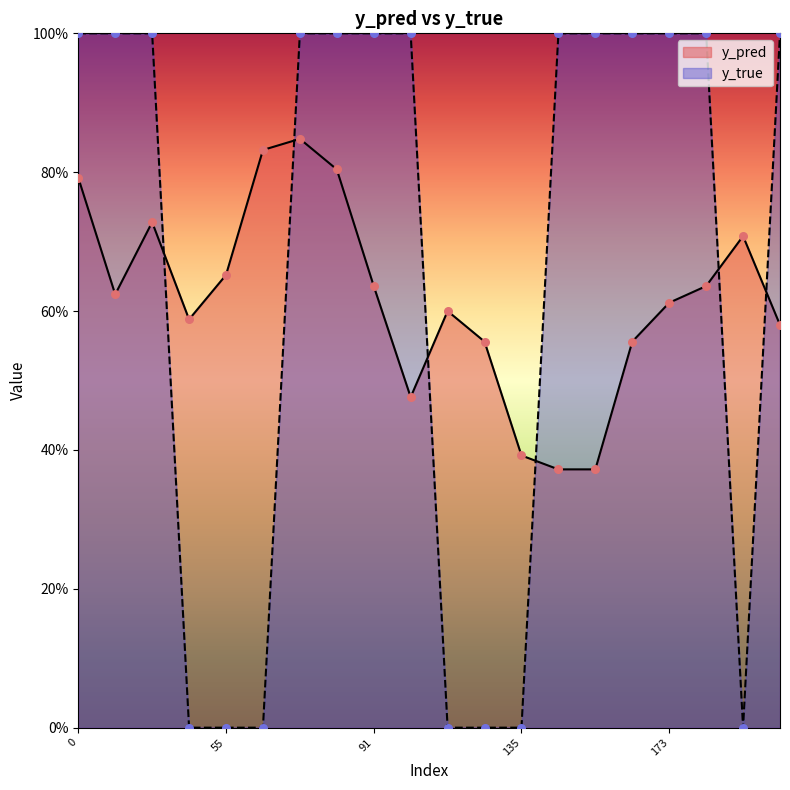

What are all the series names shown in the legend?

y_pred, y_true